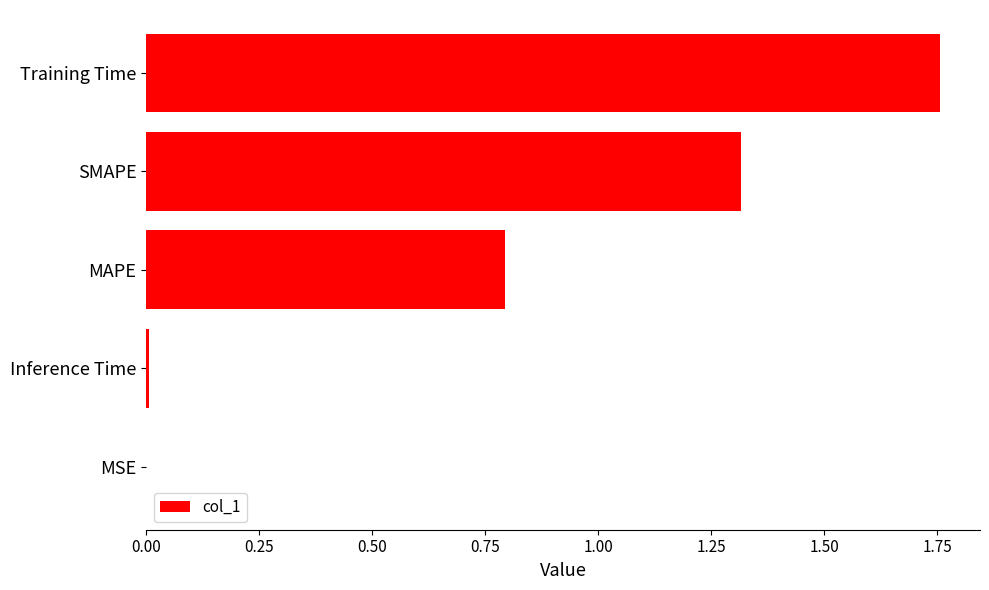

True or false: the data shows 1.3 at SMAPE.

True